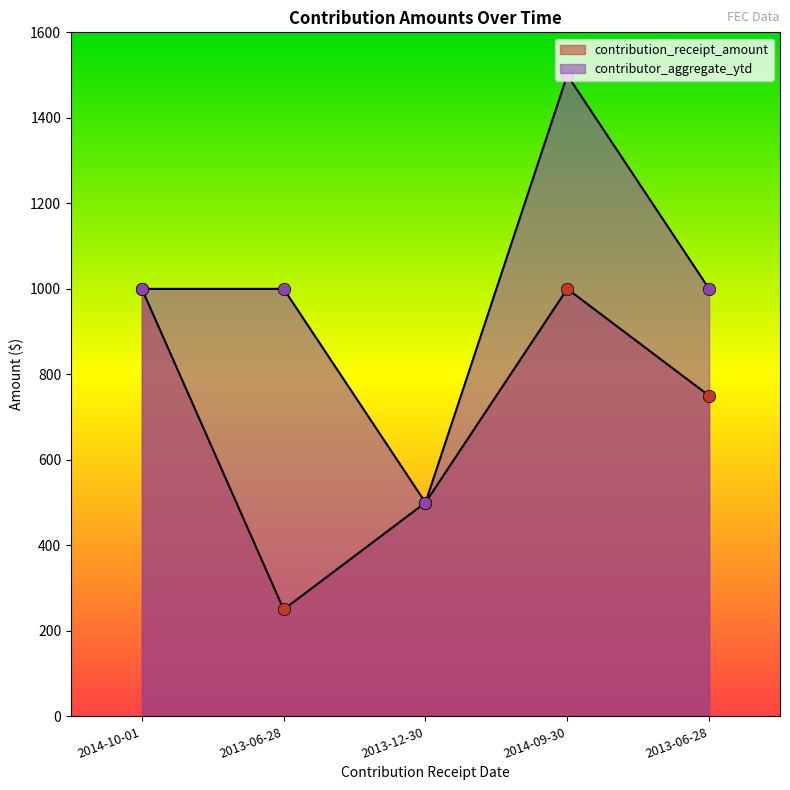

At how many categories does at least one series exceed 823?

4